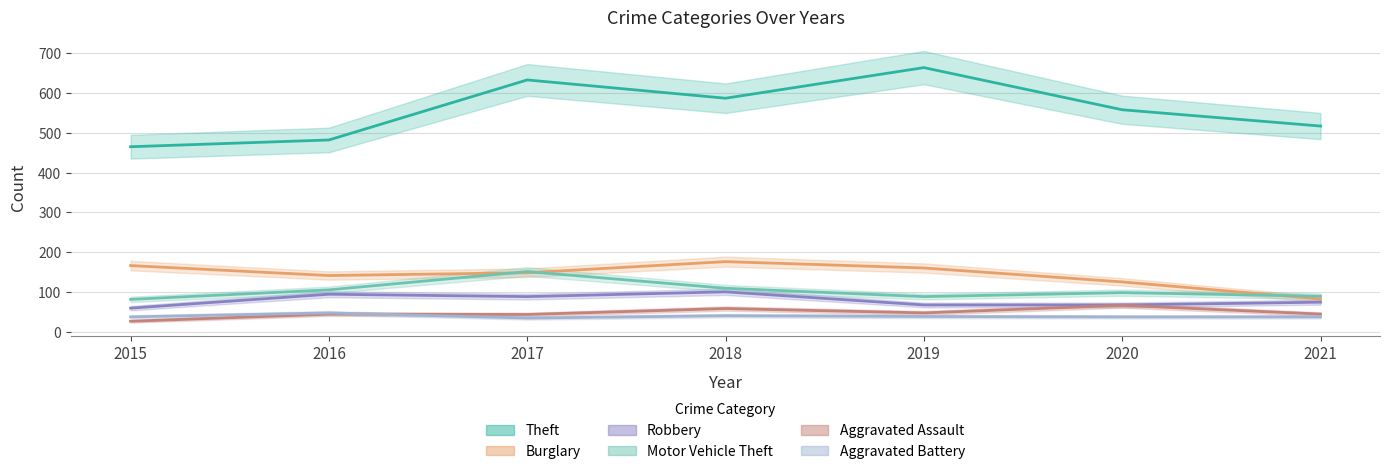

Is the value of Robbery at 2016 greater than the value of Aggravated Assault at 2017?

Yes